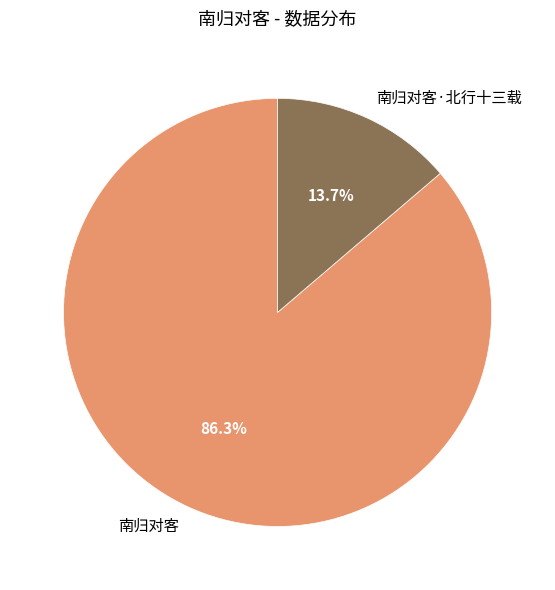

True or false: 南归对客·北行十三载 accounts for 14% of the total.

True